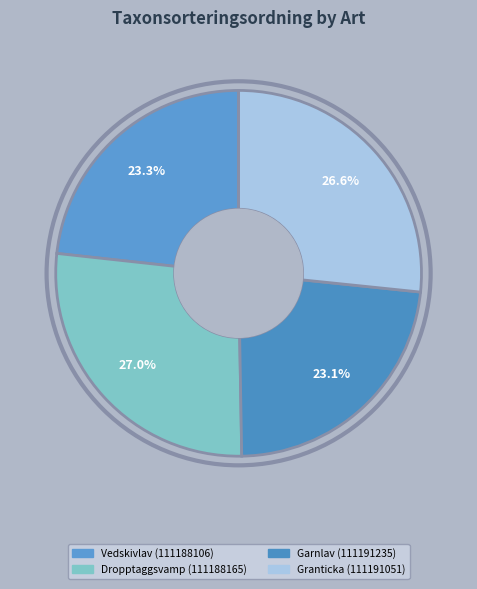

The Granticka (111191051) slice represents 19% of the pie. True or false?

False